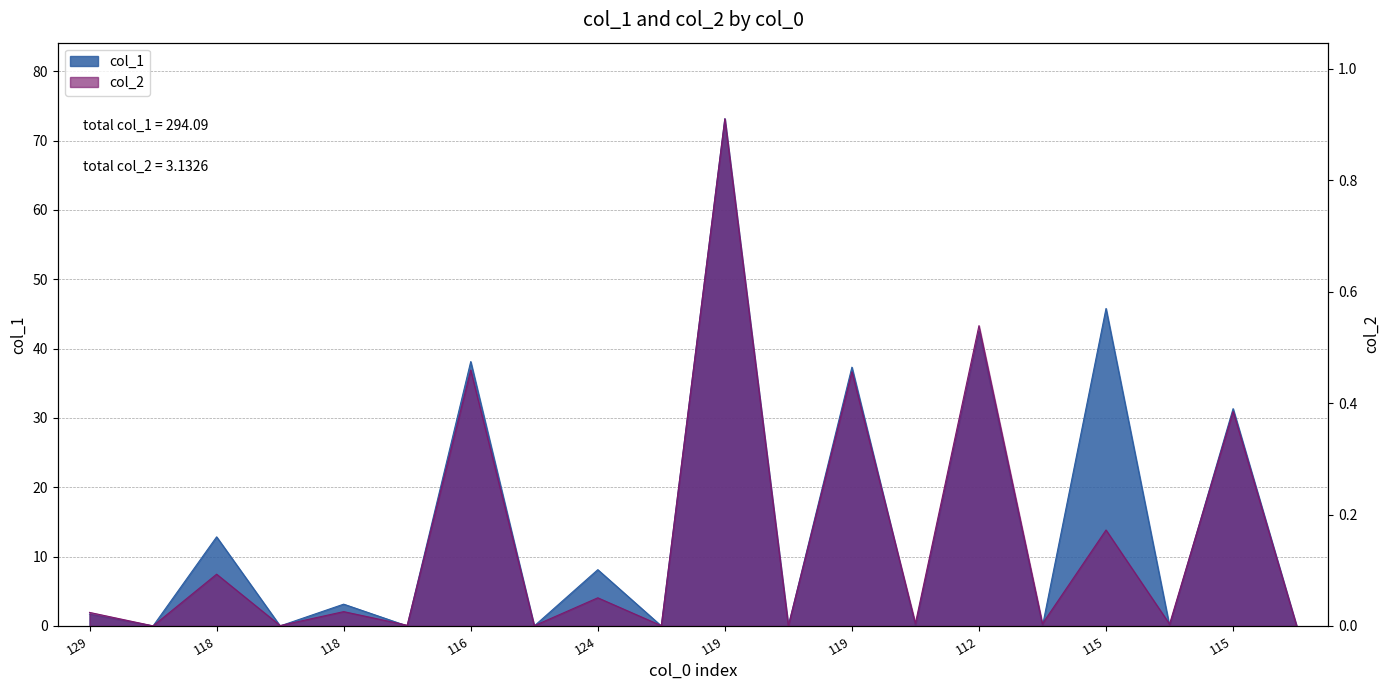

At which category does col_2 reach its first local peak?

118